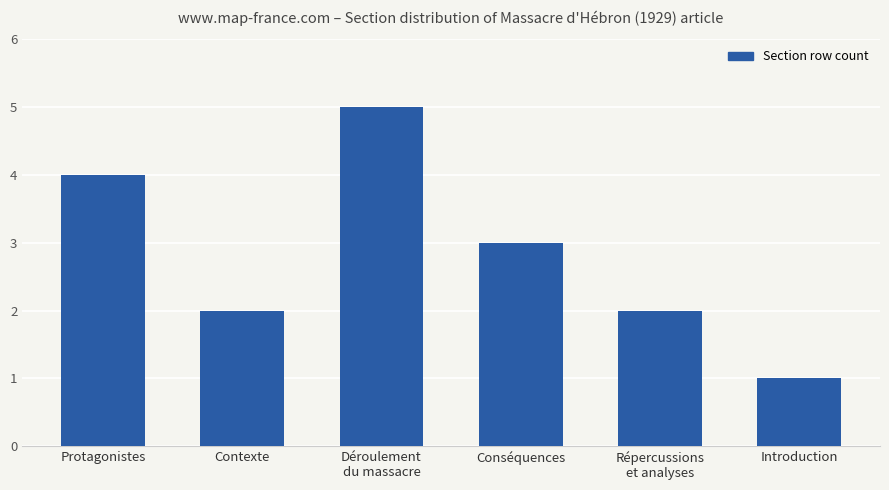

Reading left to right, extract all data points from this chart.

Protagonistes=4	Contexte=2	Déroulement
du massacre=5	Conséquences=3	Répercussions
et analyses=2	Introduction=1